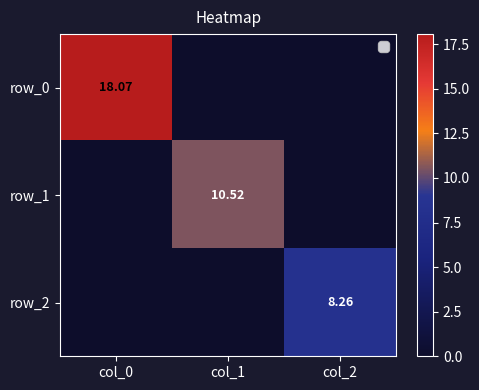

What is the average value of the row_2 series?

2.8